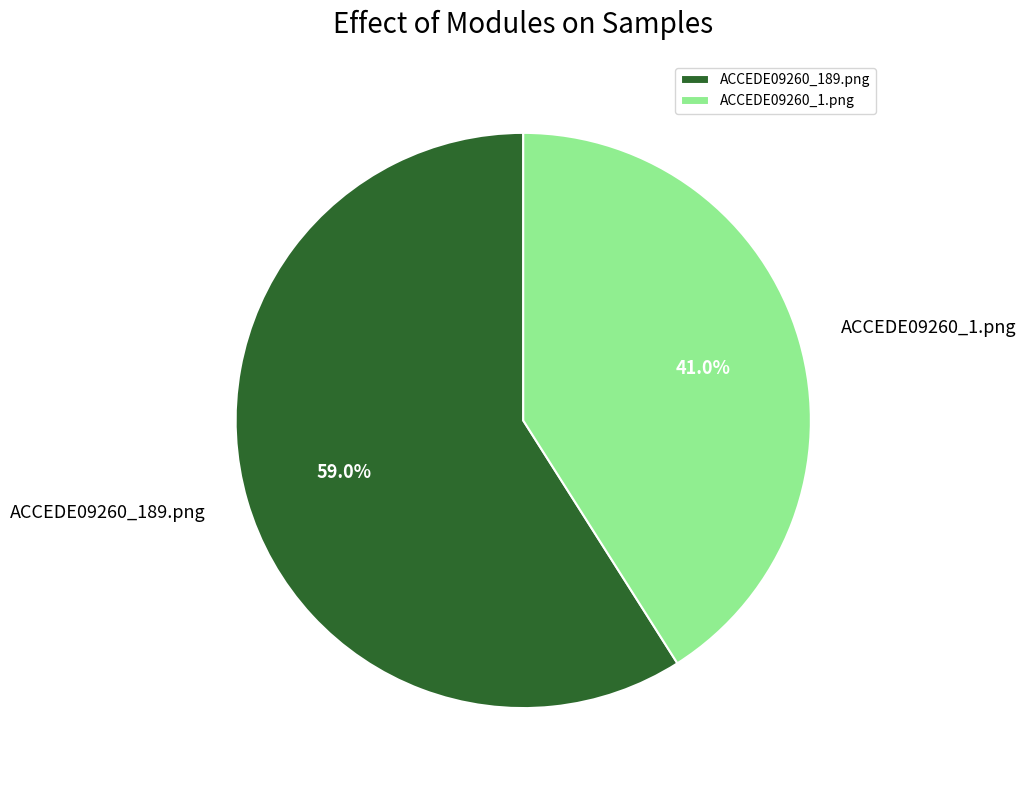

To the nearest percent, what portion does ACCEDE09260_1.png represent?

41%